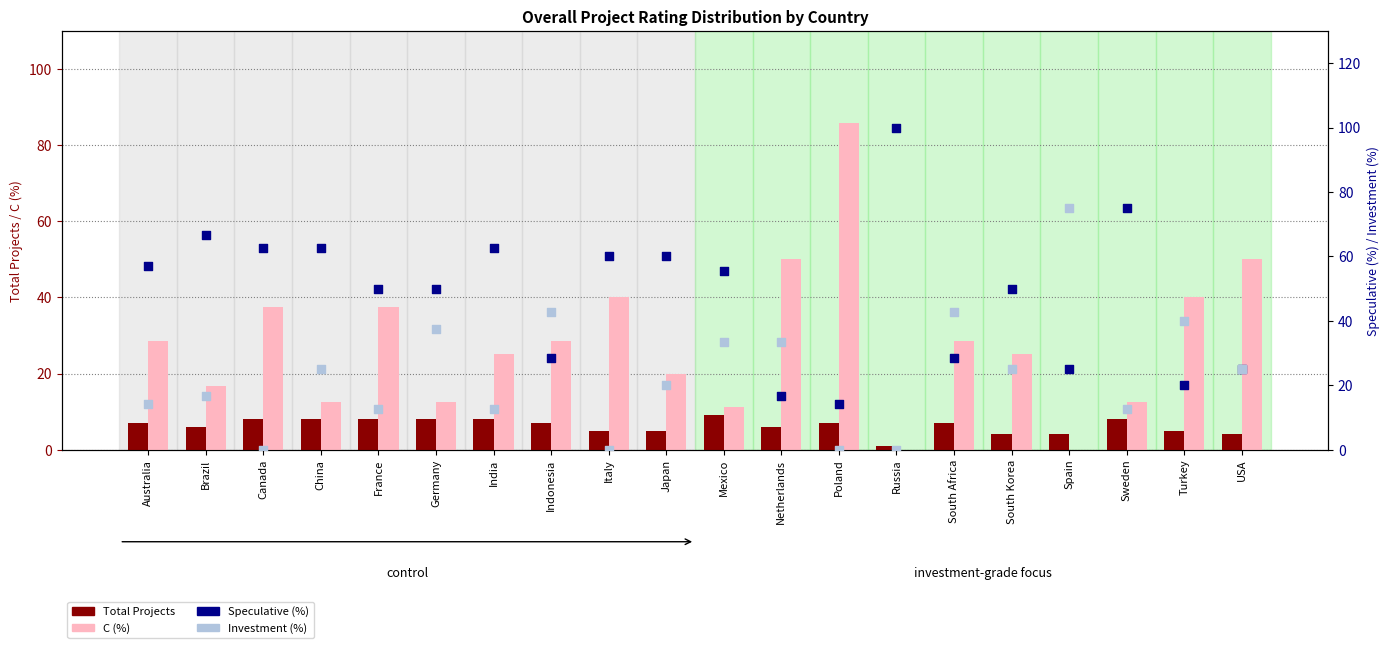

At how many categories does at least one series exceed 16?

20